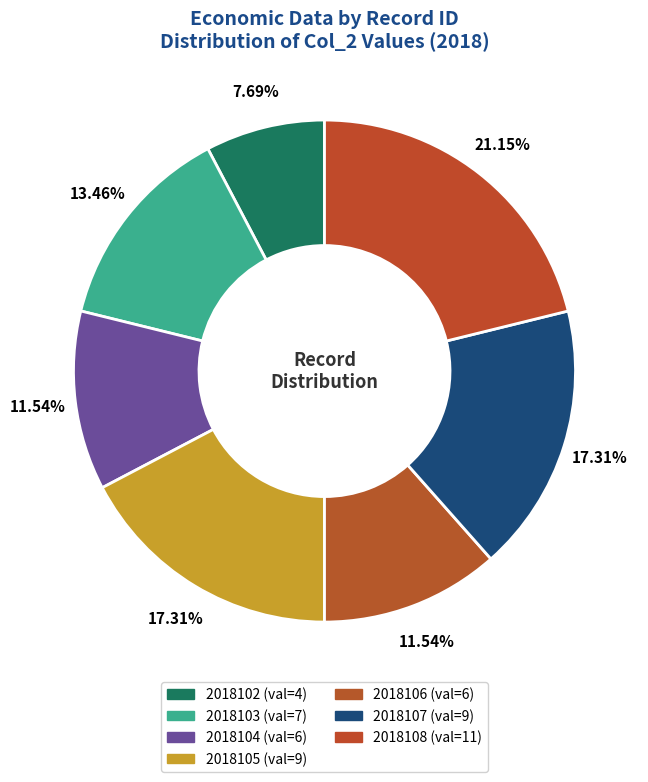

What percentage is the 2018106 slice, to the nearest percent?

12%